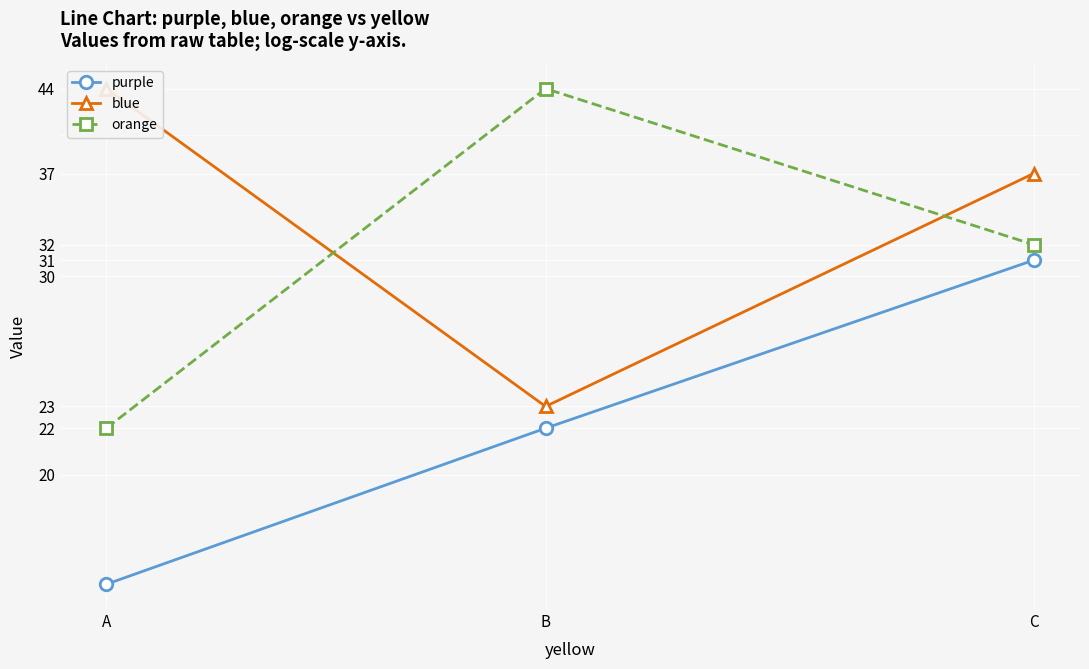

What is the value of the purple point at the 1st from the left?

16